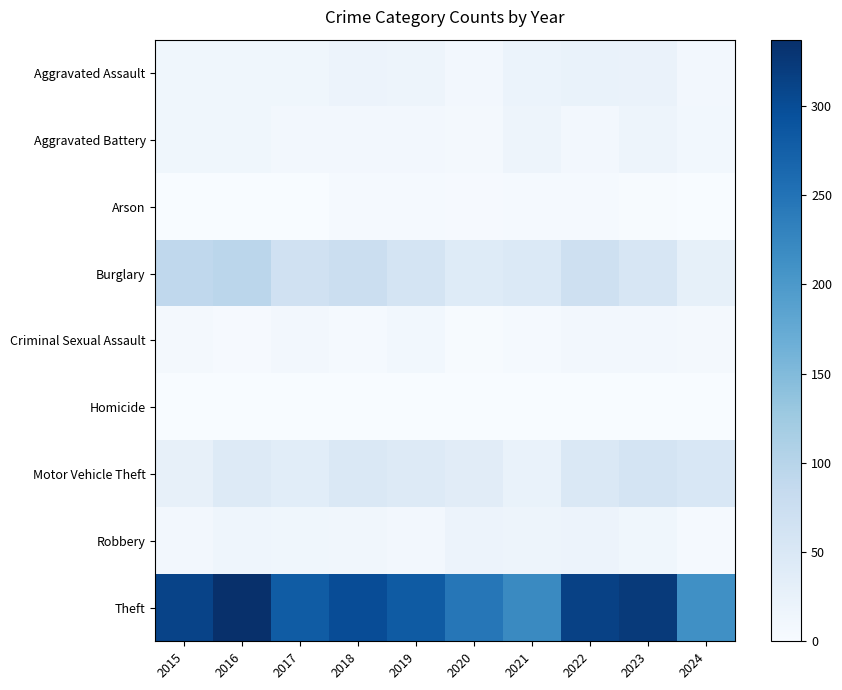

At which category does the chart reach its peak across all series?

2016